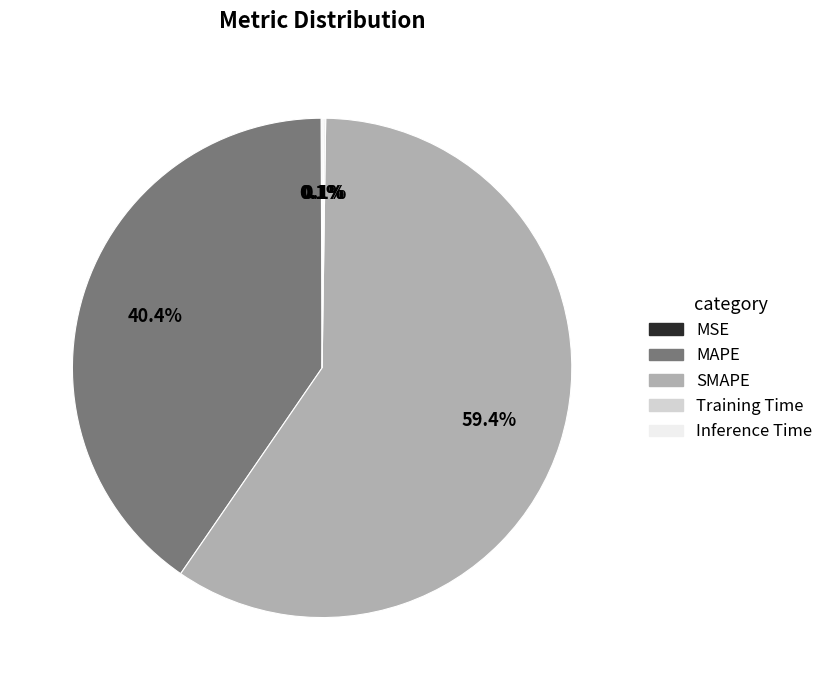

Which slice is the largest?

SMAPE